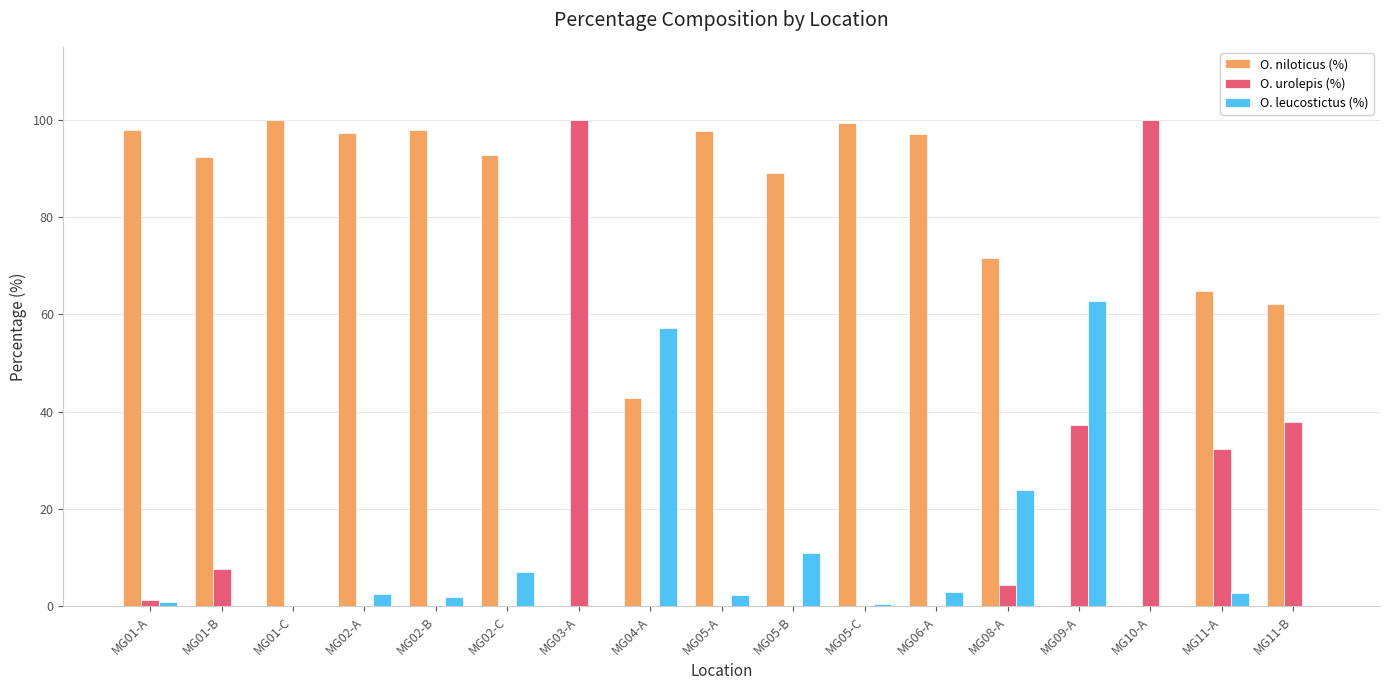

What is the sum of the O. urolepis (%) values at MG11-A and MG05-B?

32.4